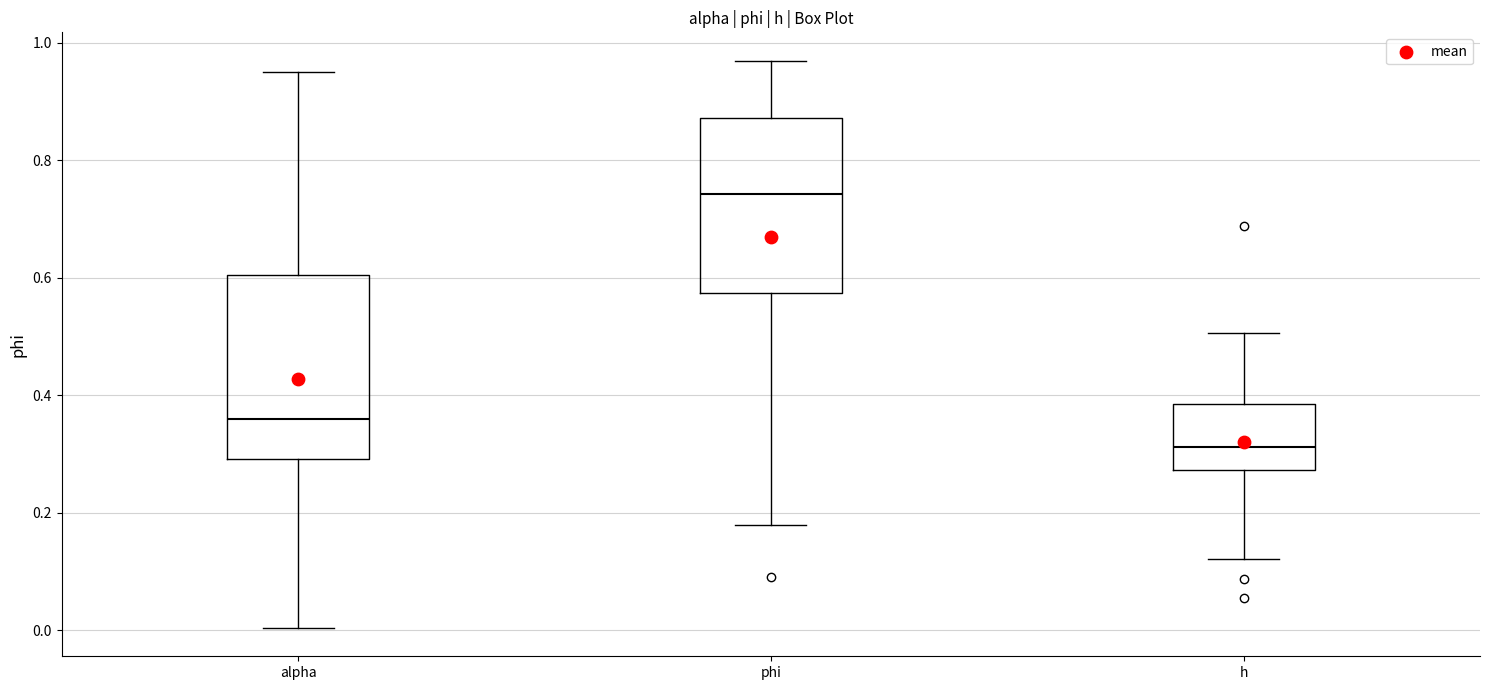

Which box has the lowest median line?

h